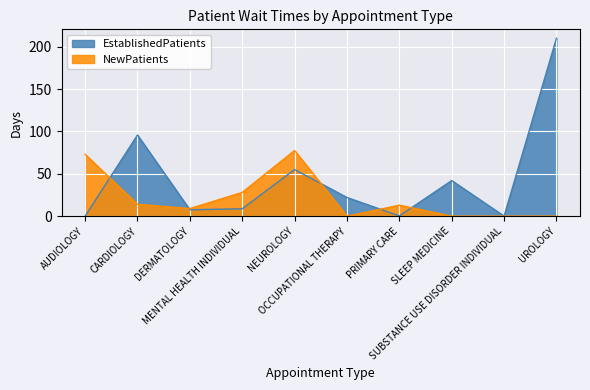

At which category is the sum across all series the highest?

UROLOGY